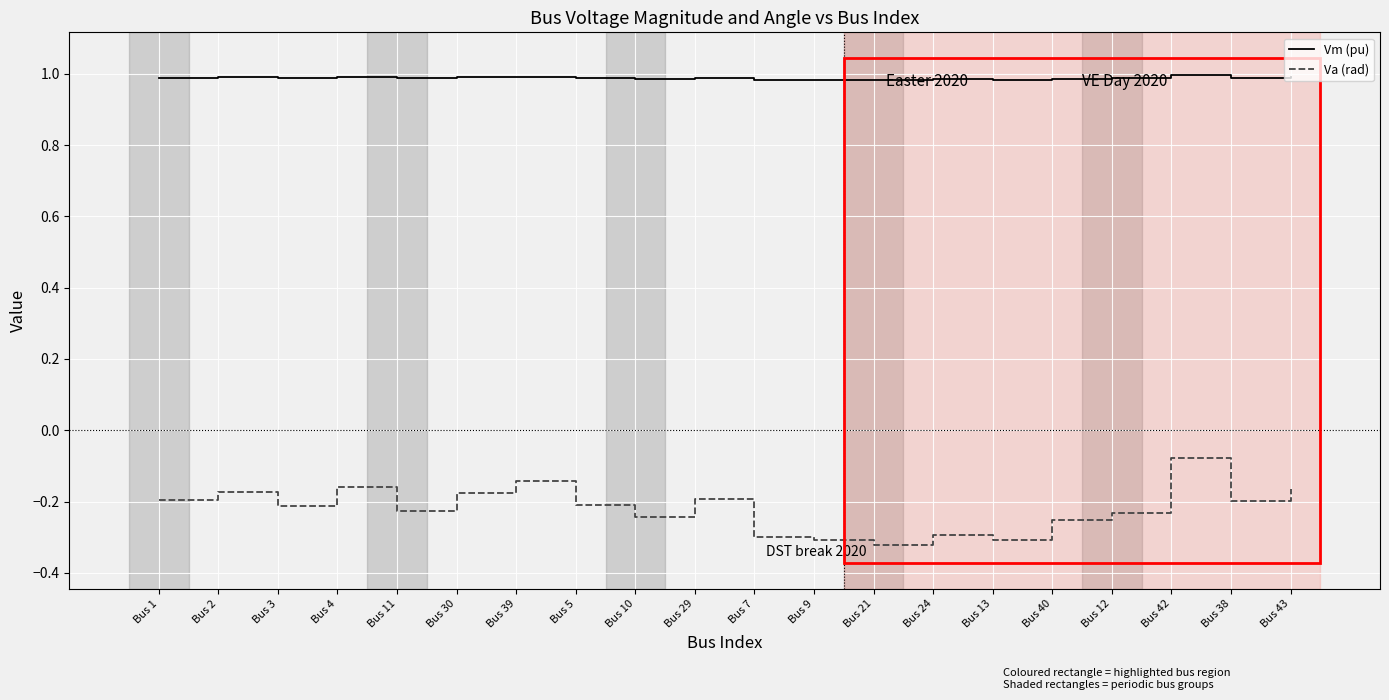

Rank the series at Bus 43 from highest to lowest value.

Vm (pu), Va (rad)